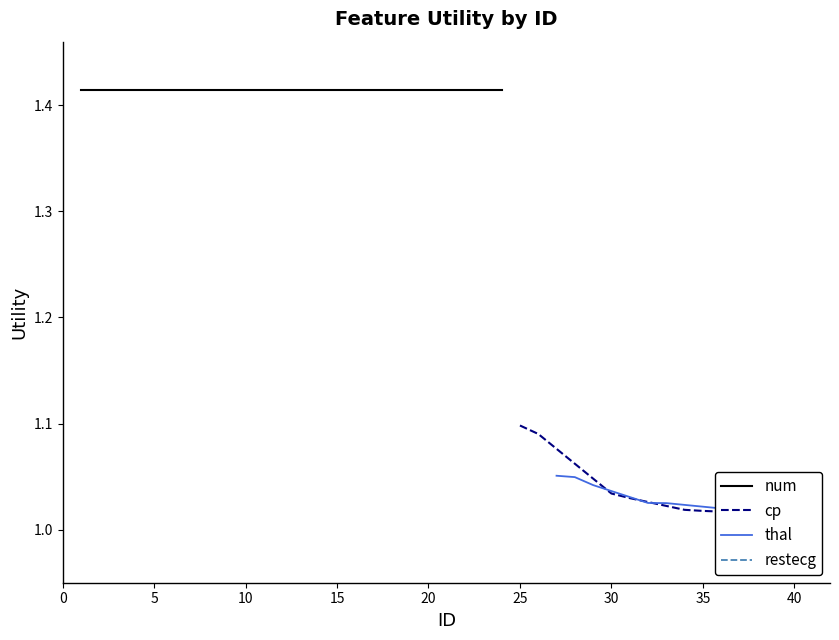

List the labels in order of value, smallest first.

40, 39, 38, 37, 36, 35, 34, 33, 32, 31, 30, 29, 28, 27, 26, 25, 1, 2, 3, 4, 5, 6, 7, 8, 9, 10, 11, 12, 13, 14, 15, 16, 17, 18, 19, 20, 21, 22, 23, 24